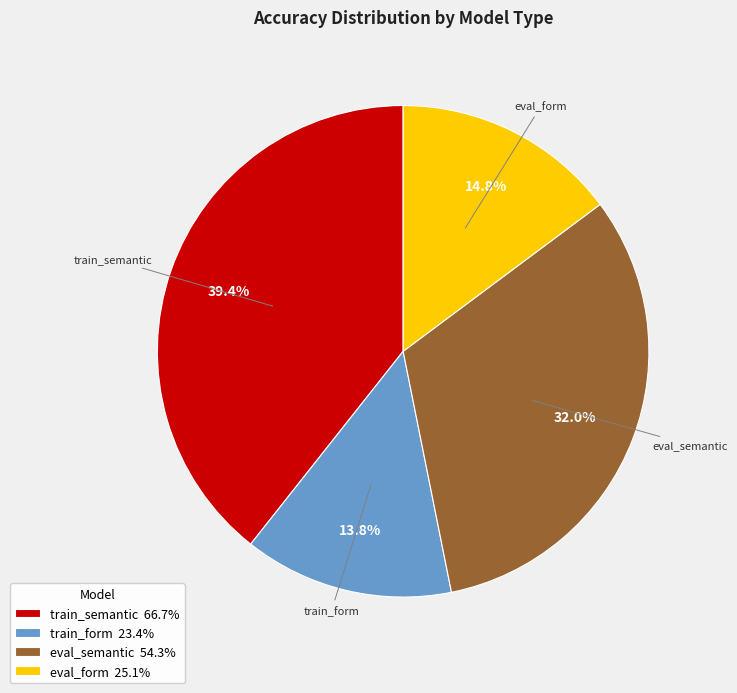

Does eval_semantic account for over 50% of the chart?

No